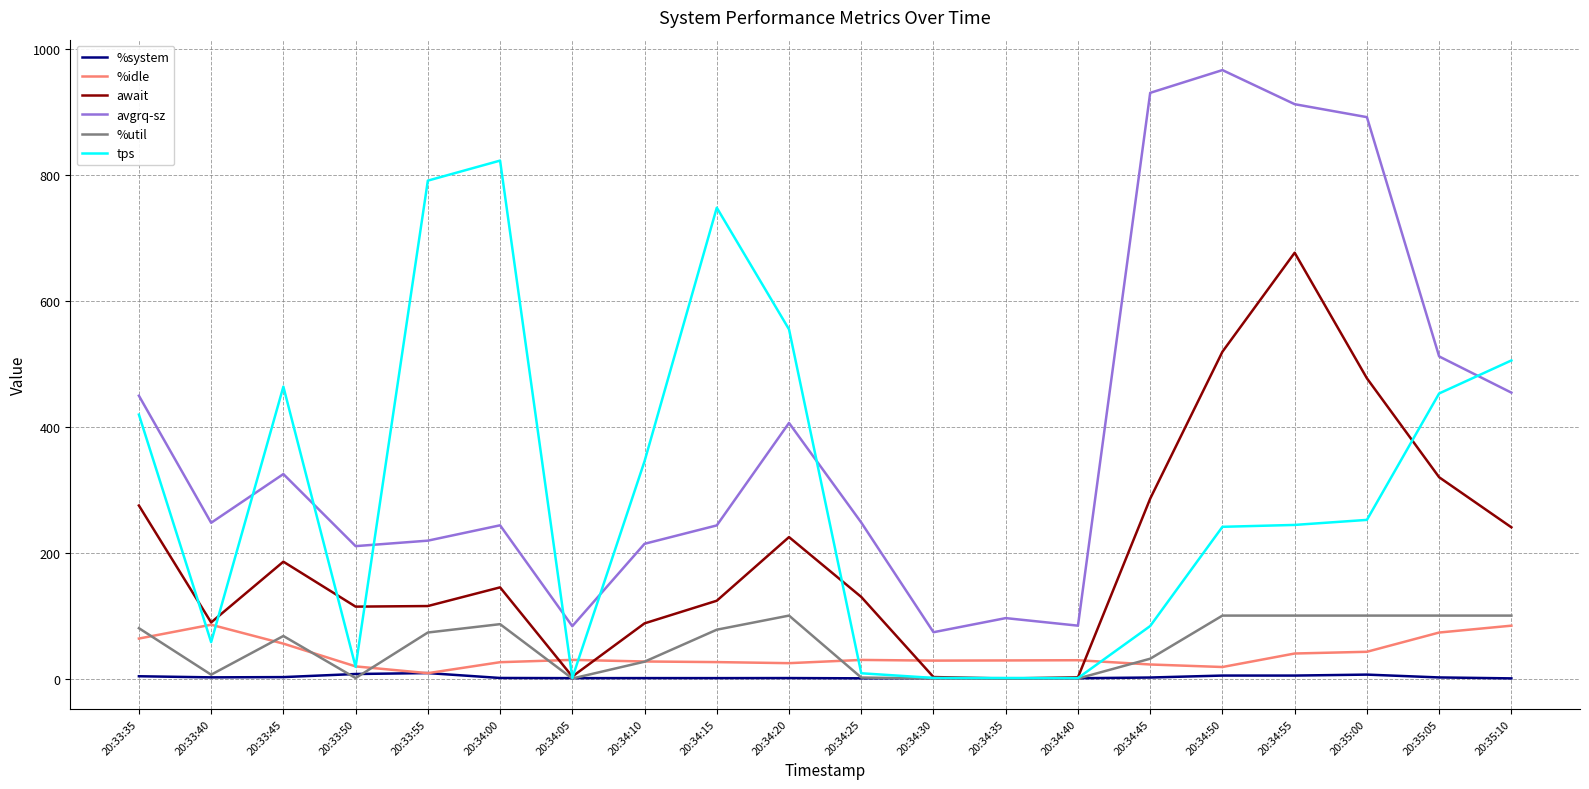

The value of await at 20:35:10 is 160.7. True or false?

False